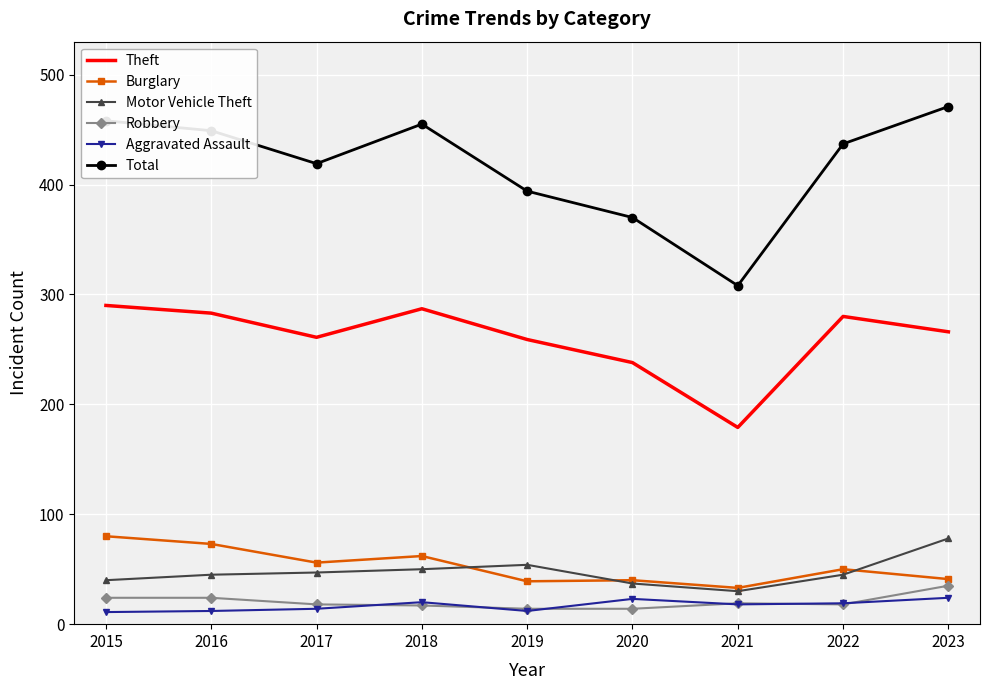

What is the total value across all series at 2017?

815